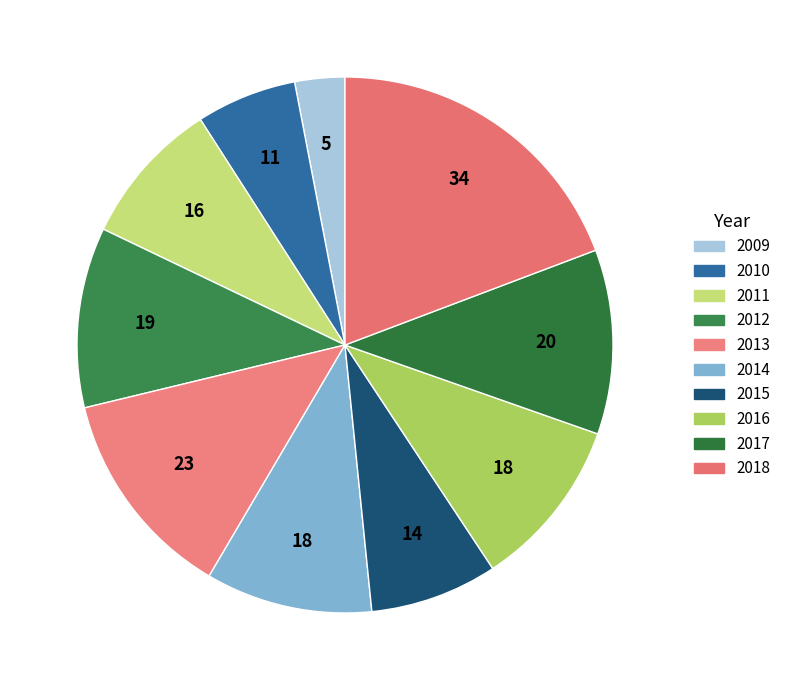

Approximately how many times larger is the value at 2017 compared to 2009?

3.7